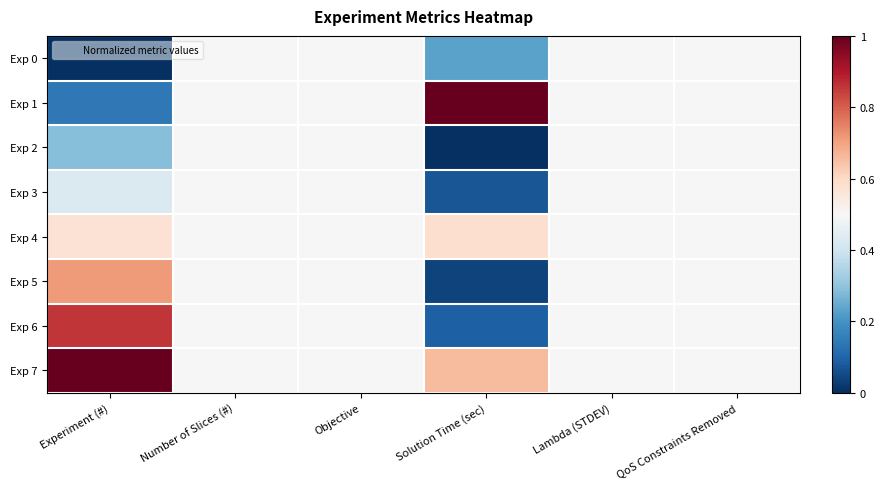

Reading right to left, what are all the values shown in this chart?

Exp 0: QoS Constraints Removed=0.5	Lambda (STDEV)=0.5	Solution Time (sec)=0.2	Objective=0.5	Number of Slices (#)=0.5	Experiment (#)=0.0
Exp 1: QoS Constraints Removed=0.5	Lambda (STDEV)=0.5	Solution Time (sec)=1.0	Objective=0.5	Number of Slices (#)=0.5	Experiment (#)=0.1
Exp 2: QoS Constraints Removed=0.5	Lambda (STDEV)=0.5	Solution Time (sec)=0.0	Objective=0.5	Number of Slices (#)=0.5	Experiment (#)=0.3
Exp 3: QoS Constraints Removed=0.5	Lambda (STDEV)=0.5	Solution Time (sec)=0.1	Objective=0.5	Number of Slices (#)=0.5	Experiment (#)=0.4
Exp 4: QoS Constraints Removed=0.5	Lambda (STDEV)=0.5	Solution Time (sec)=0.6	Objective=0.5	Number of Slices (#)=0.5	Experiment (#)=0.6
Exp 5: QoS Constraints Removed=0.5	Lambda (STDEV)=0.5	Solution Time (sec)=0.0	Objective=0.5	Number of Slices (#)=0.5	Experiment (#)=0.7
Exp 6: QoS Constraints Removed=0.5	Lambda (STDEV)=0.5	Solution Time (sec)=0.1	Objective=0.5	Number of Slices (#)=0.5	Experiment (#)=0.9
Exp 7: QoS Constraints Removed=0.5	Lambda (STDEV)=0.5	Solution Time (sec)=0.7	Objective=0.5	Number of Slices (#)=0.5	Experiment (#)=1.0